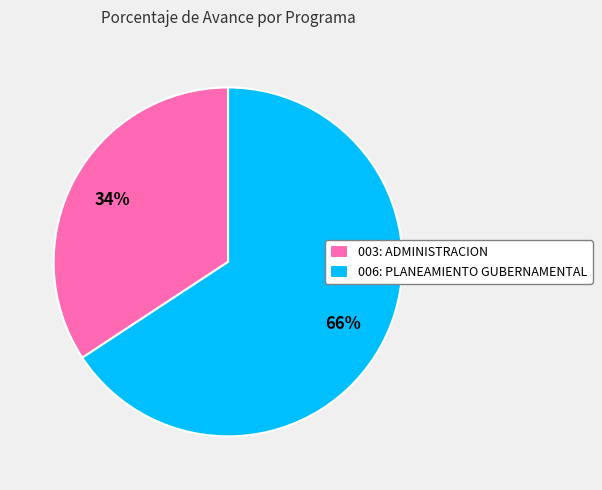

How many slices are in this pie chart?

2